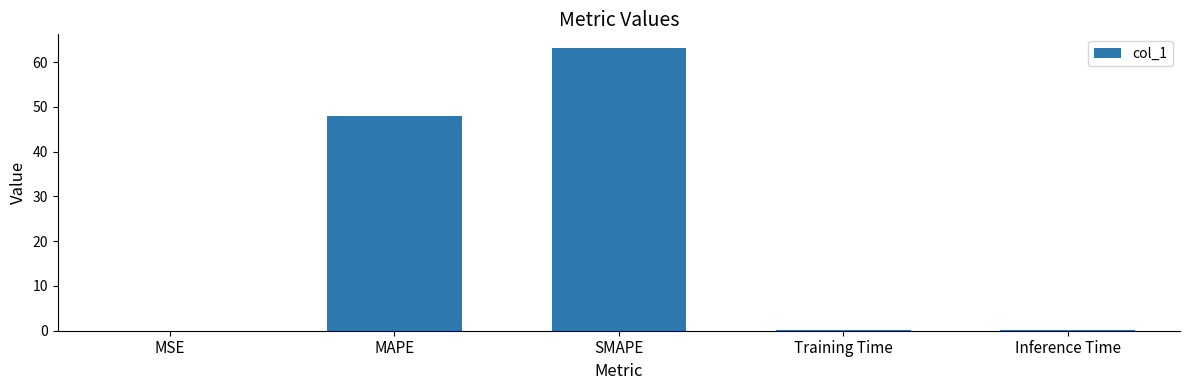

At which label is the value closest to 31?

MAPE